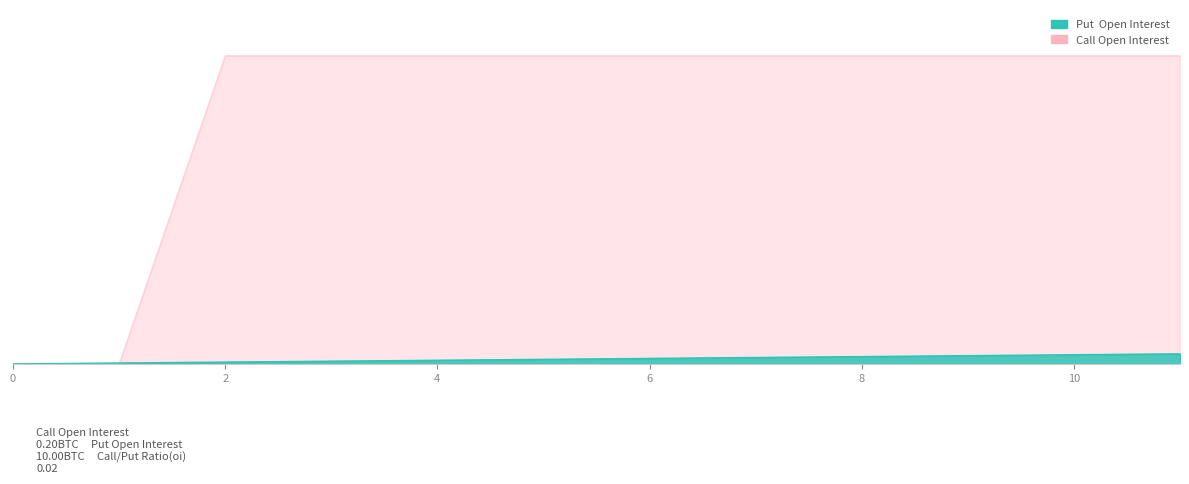

Is the value of Put Open Interest at 9 greater than the value of Call Open Interest at 11?

Yes